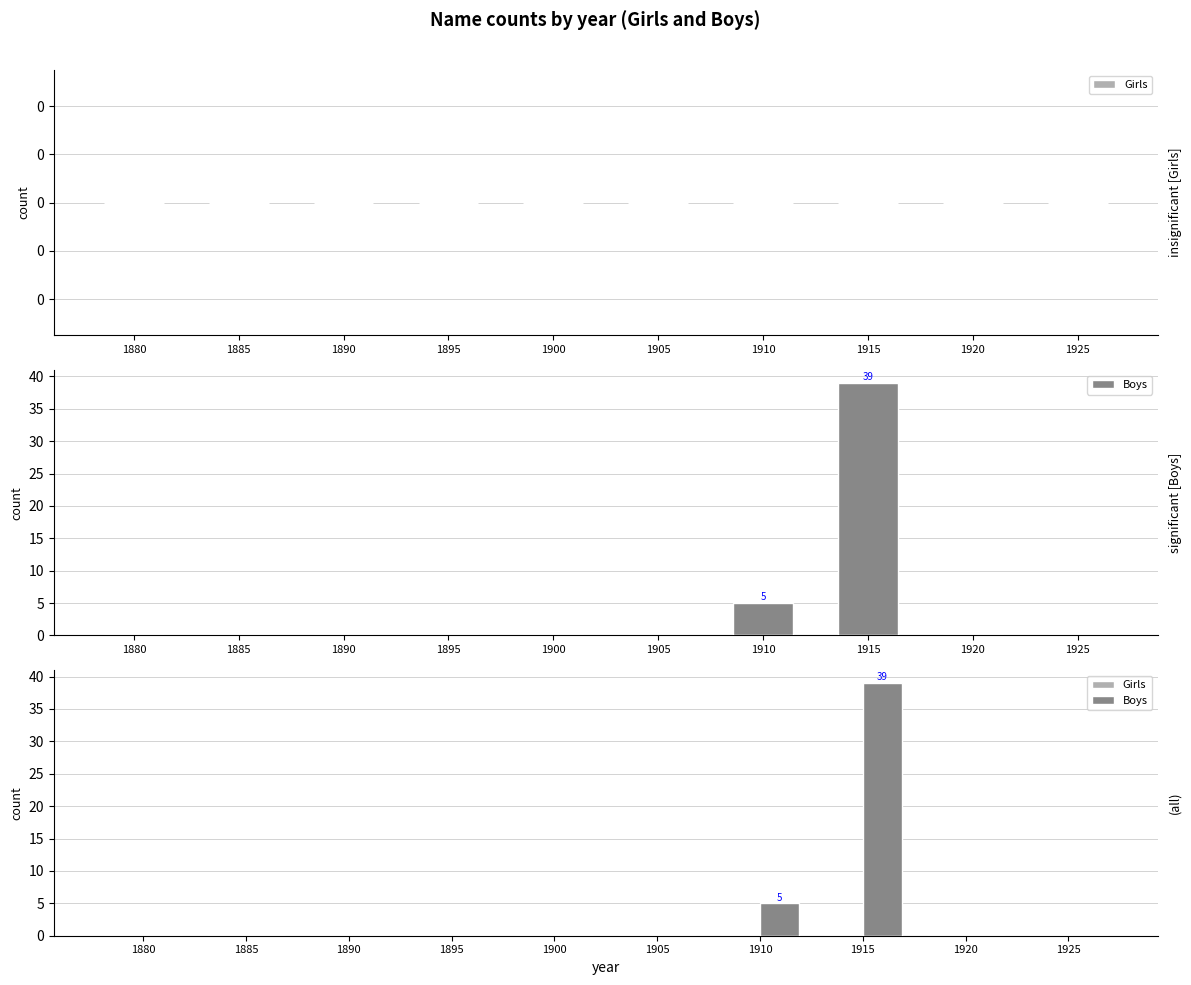

List the series in order of their overall mean, highest first.

Boys, Girls